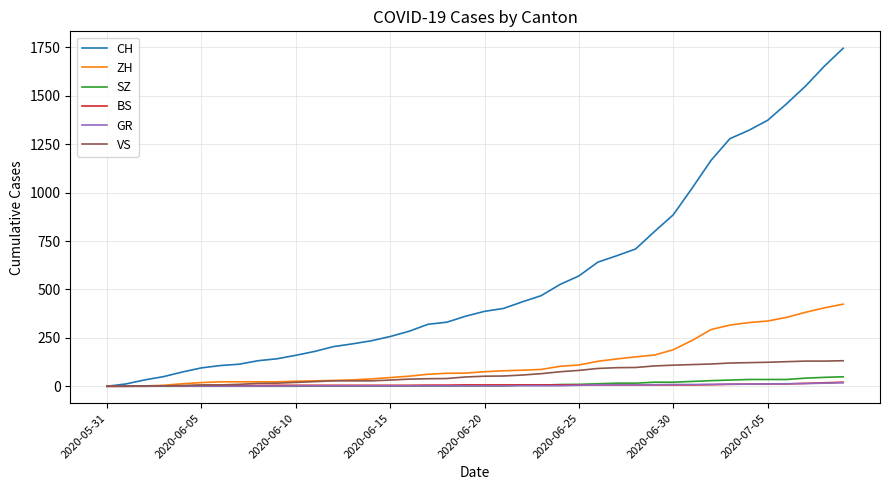

What is the greatest value displayed?

1746